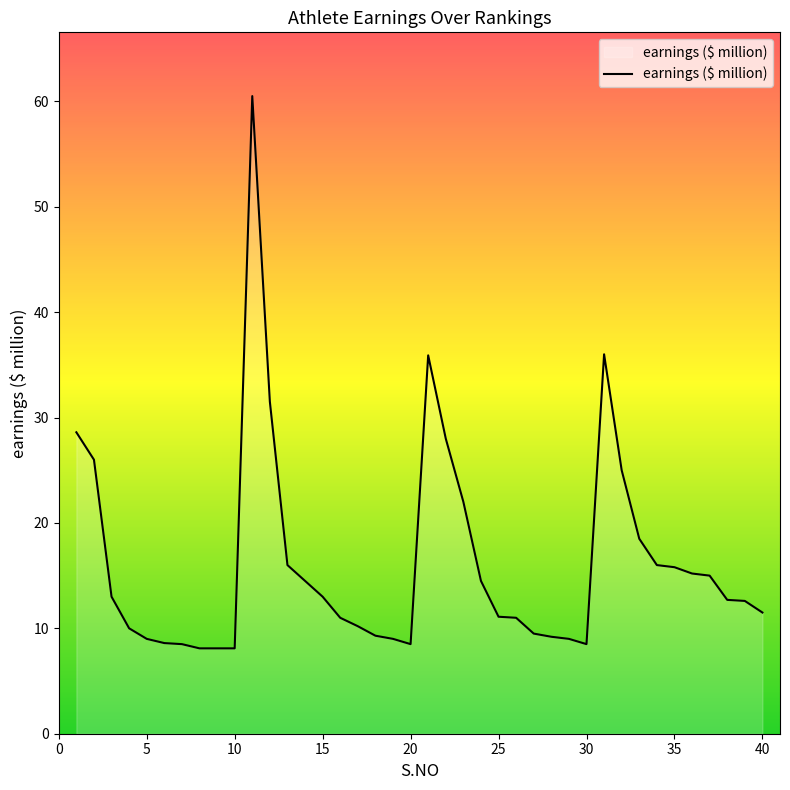

What is the greatest value displayed?

60.5